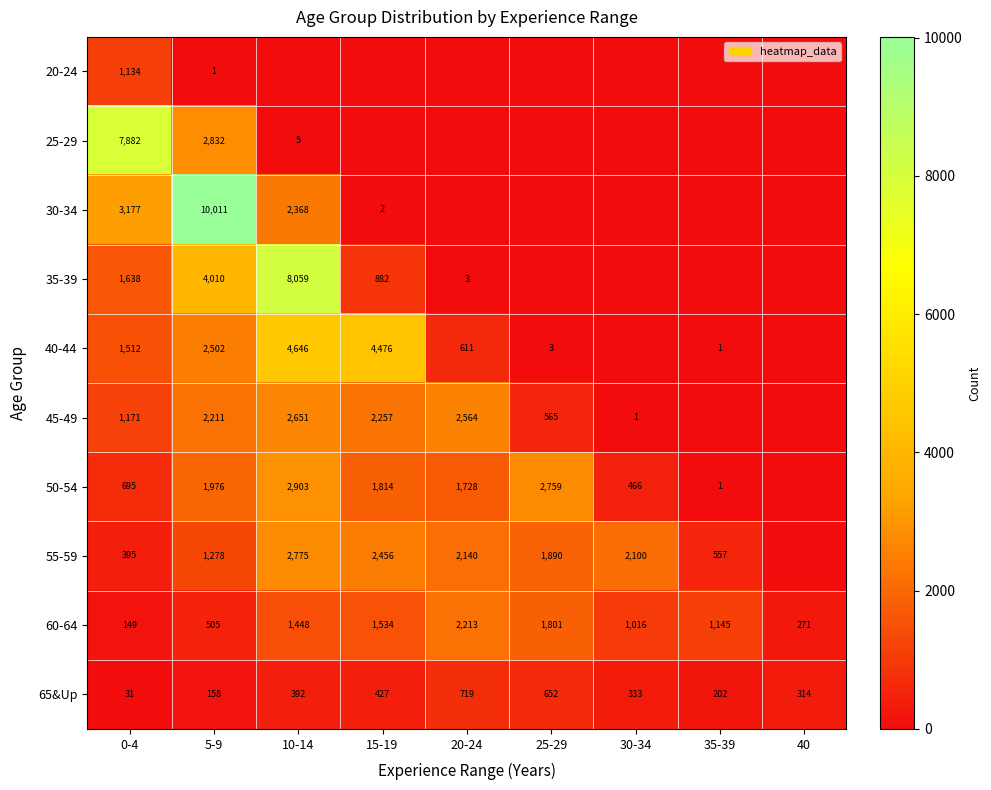

At how many categories does at least one series exceed 8375?

1